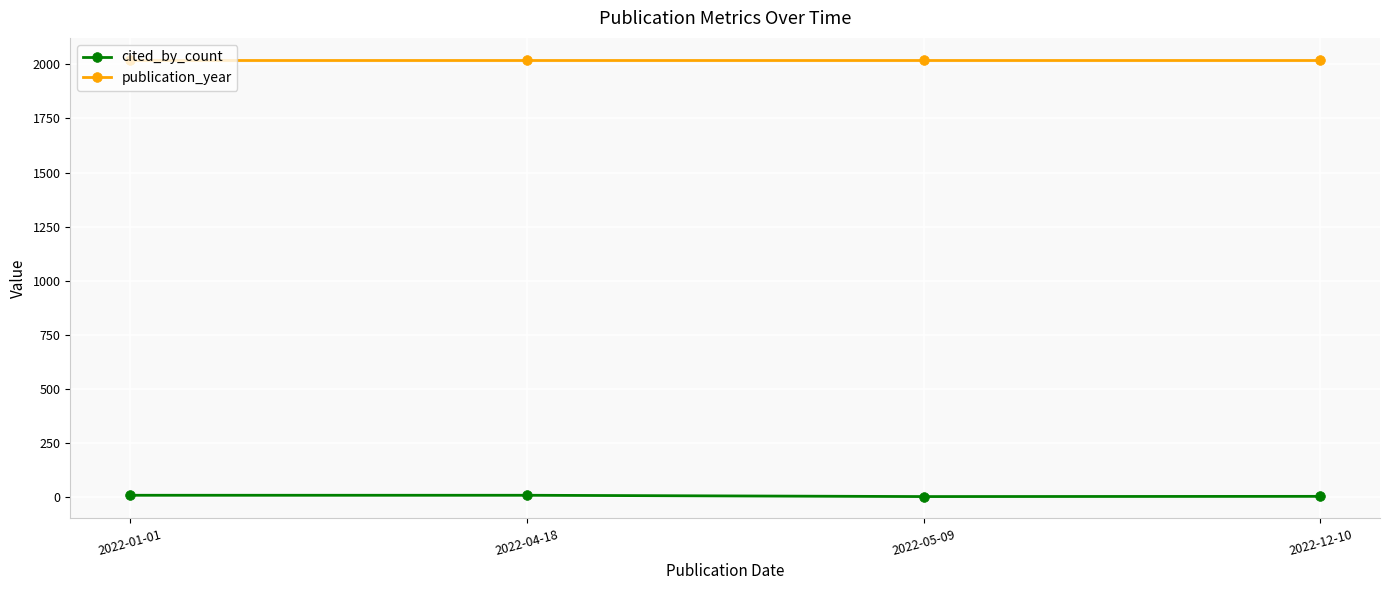

What is the label of the 3rd point from the left?

2022-05-09